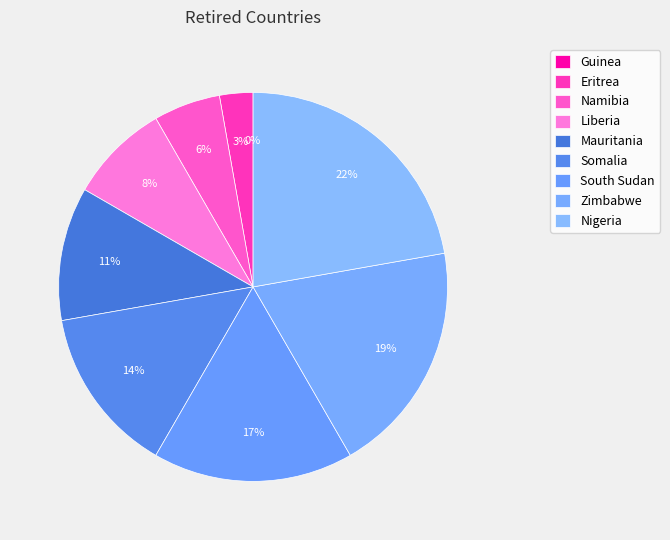

Combined, what portion of the pie is Liberia and Eritrea?

11.1%